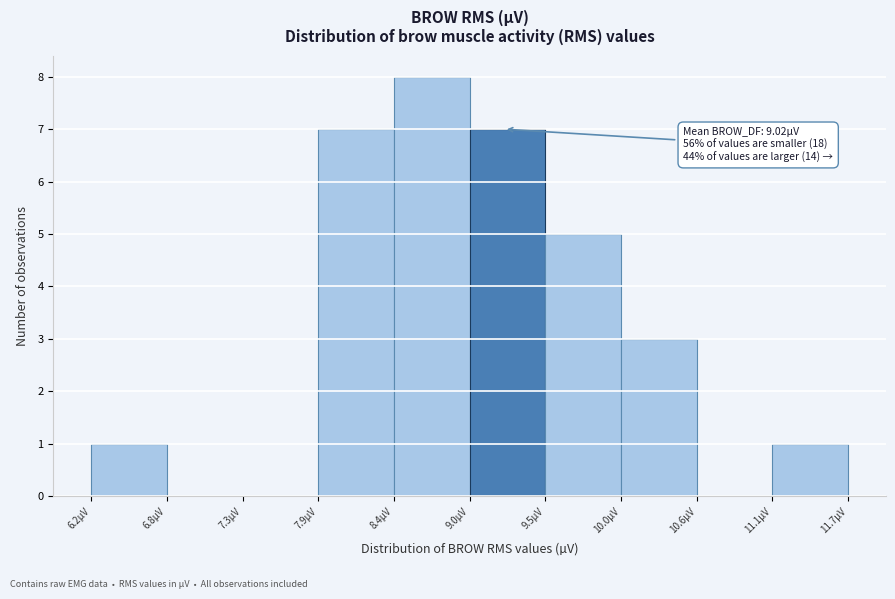

Over which range of the x-axis is the bar tallest?

8.4 to 9.0